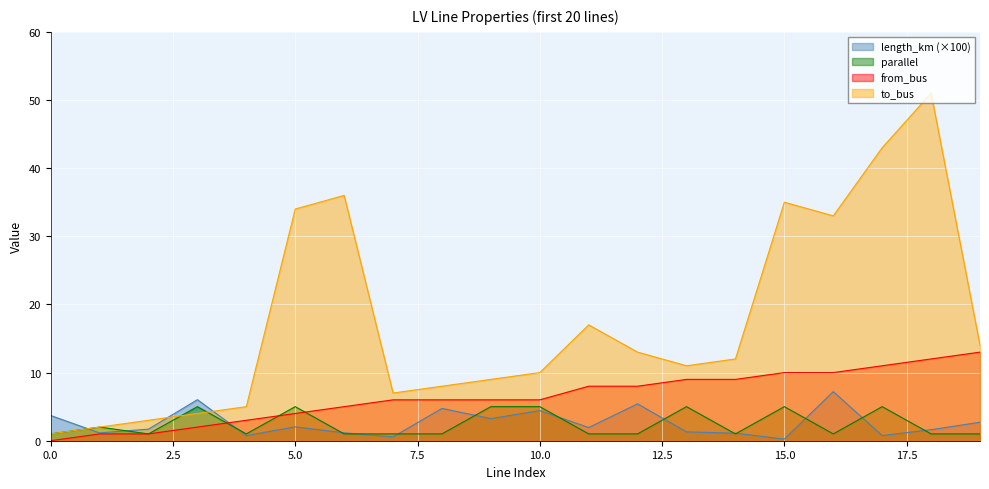

At 7, list the series in order from smallest to largest.

length_km, parallel, from_bus, to_bus